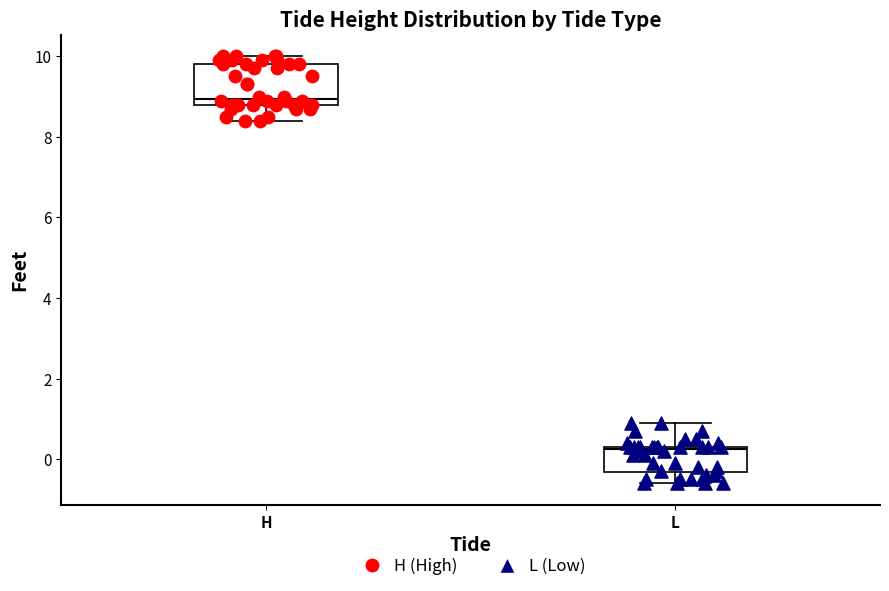

Reading left to right, transcribe this box plot: for each box, give where its median line is, the range the box spans, and where its two whiskers end, as read against the y-axis. The values are not printed on the chart, so give them approximately, as read against the axis.

H: median 9.0, box 8.8 to 9.8, whiskers 8.4 to 10.0
L: median 0.2, box -0.4 to 0.4, whiskers -0.6 to 1.0